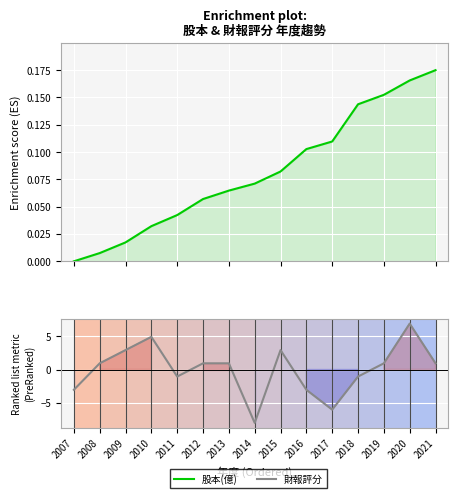

True or false: 股本(億) and 財報評分 intersect in this chart.

True